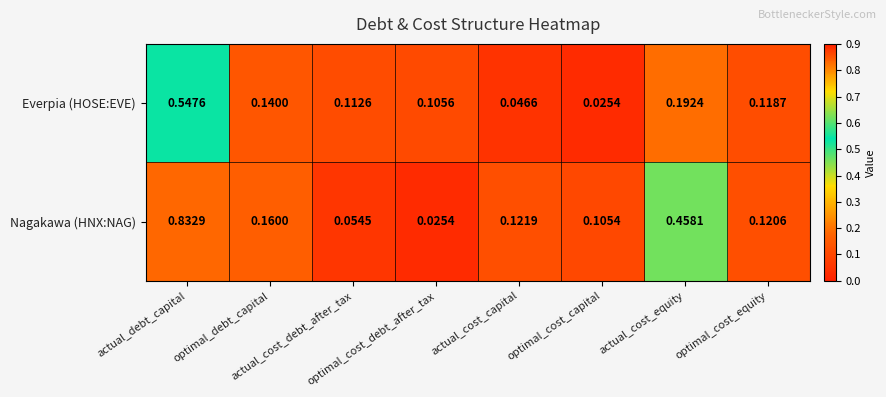

Which series has the largest range (max minus min)?

Nagakawa (HNX:NAG)